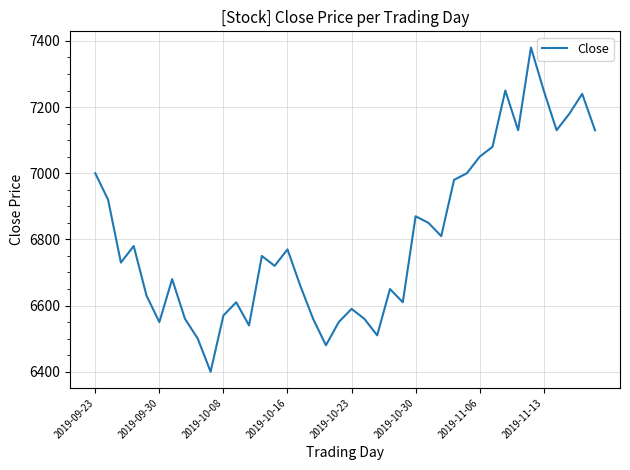

What is the minimum value shown in the chart?

6400